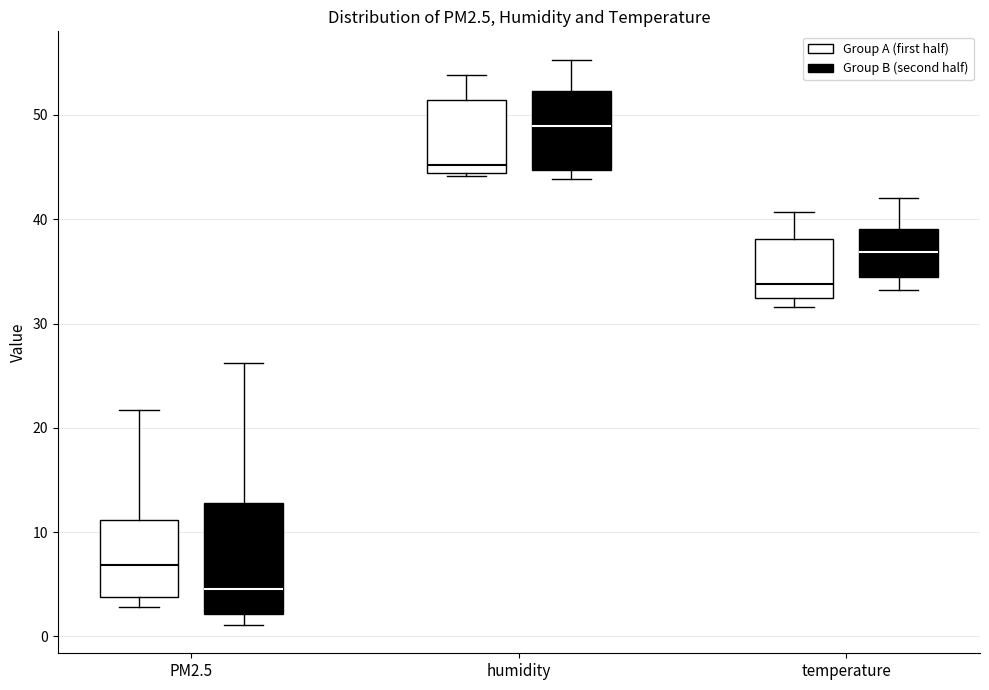

Comparing the boxes themselves (not the whiskers), which one is the tallest?

PM2.5 (Group B (second half))